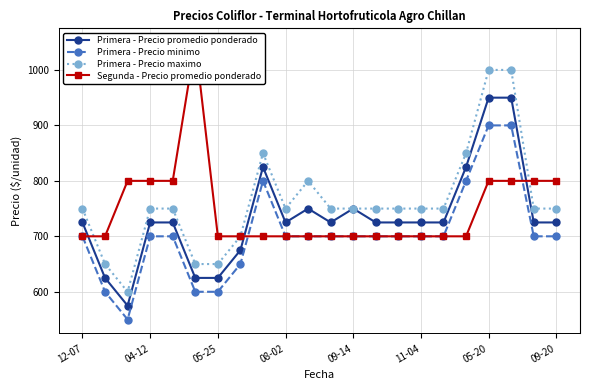

What is the sum of all Segunda - Precio promedio ponderado values?

16450